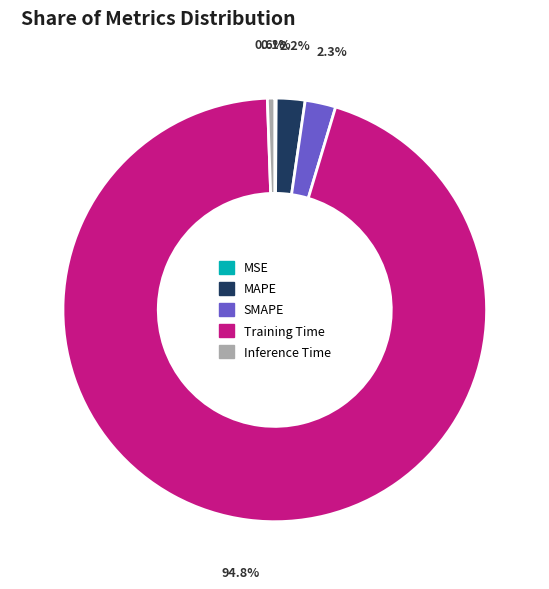

To the nearest percent, what is the average slice percentage?

20%